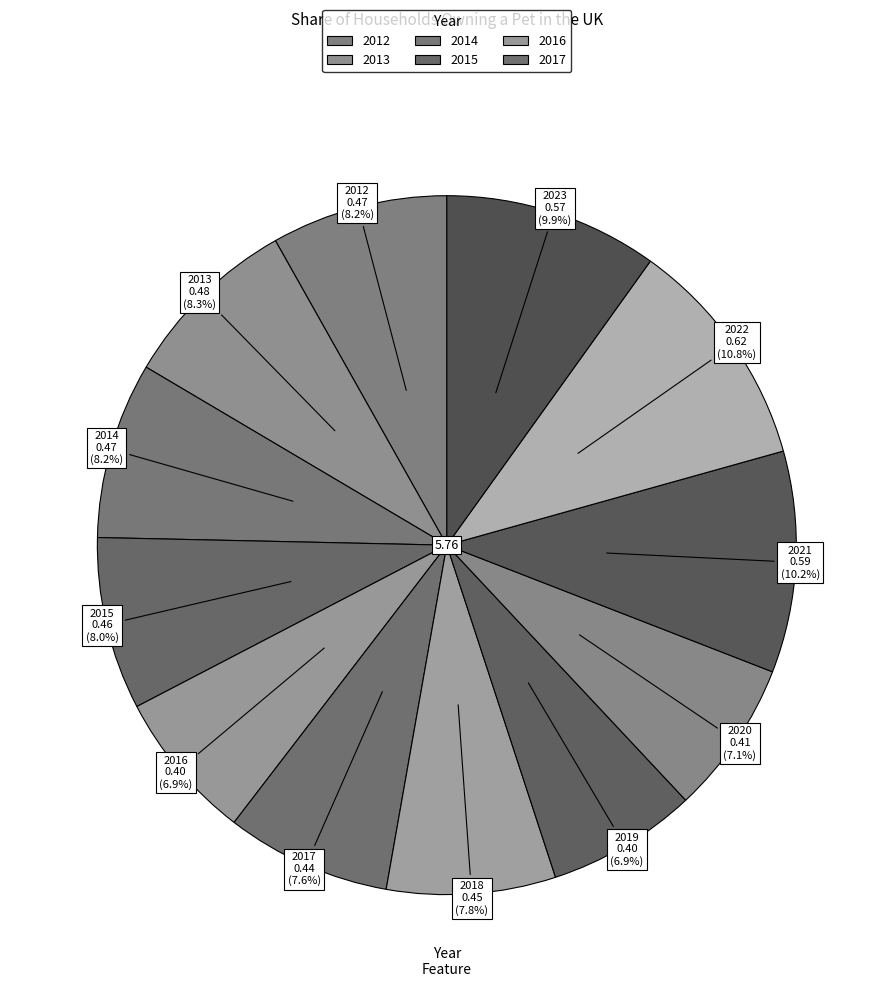

Count the number of slices in the pie.

12